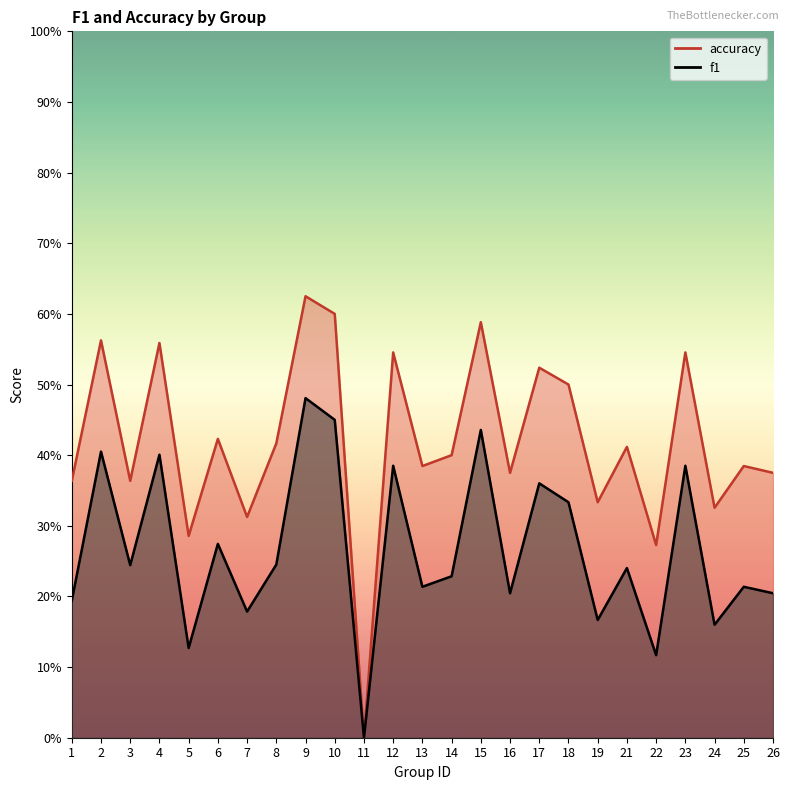

Which series has the largest total across all categories?

accuracy